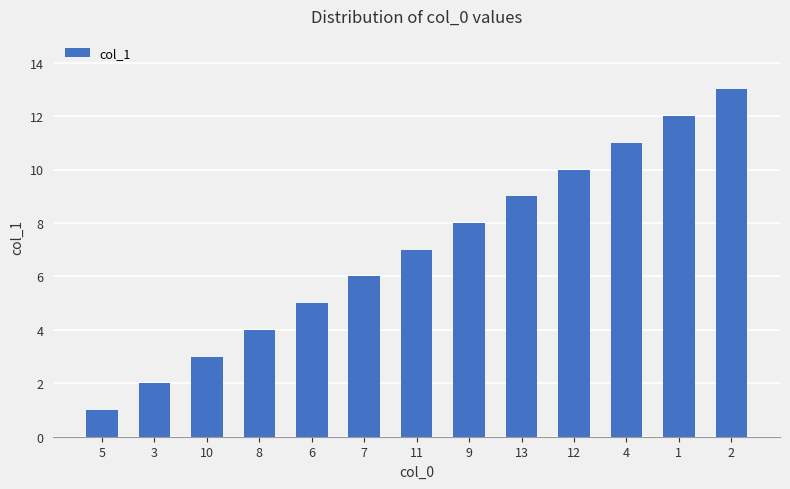

What is the difference between the values at 3 and 9?

6